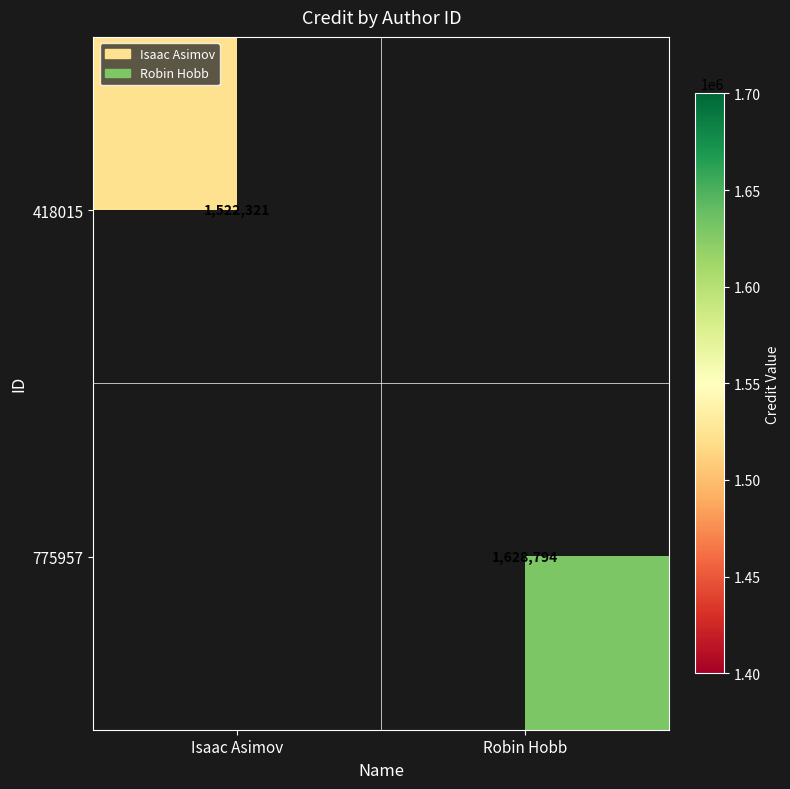

The value of 775957 at Robin Hobb is 485191. True or false?

False